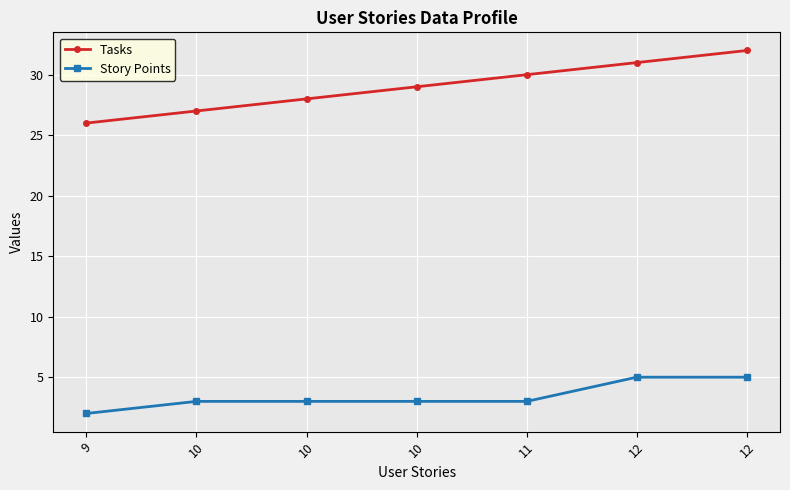

What is the difference between the maximum and minimum values in the Tasks series?

6